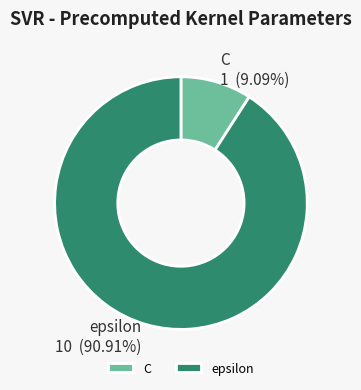

What percentage is the C slice, to the nearest percent?

9%